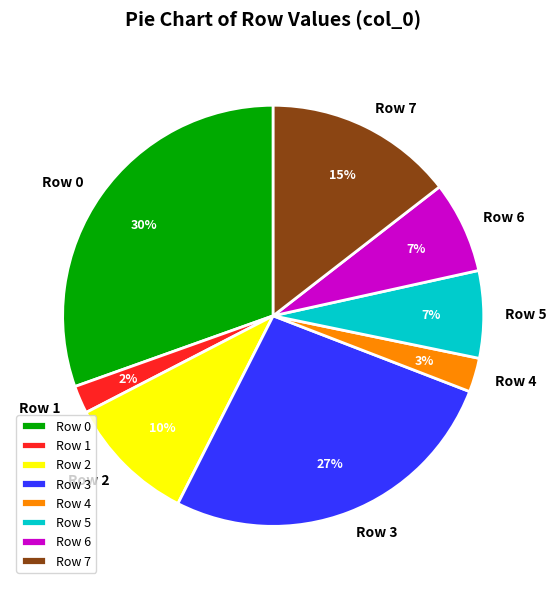

Do Row 2 and Row 1 together represent more than half of the pie?

No